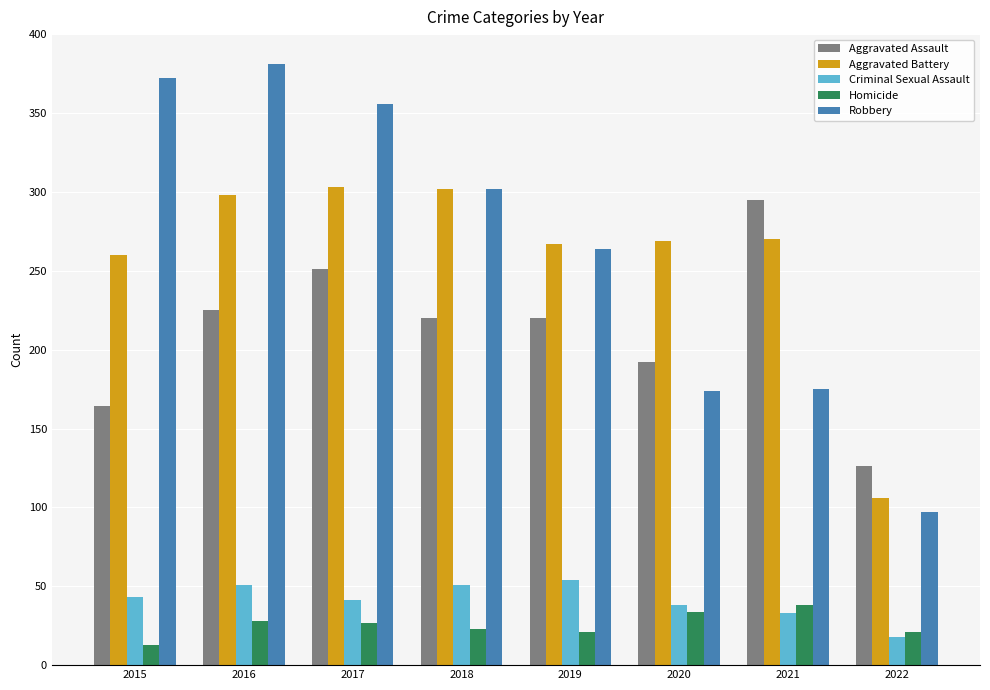

How many groups of bars are there?

8